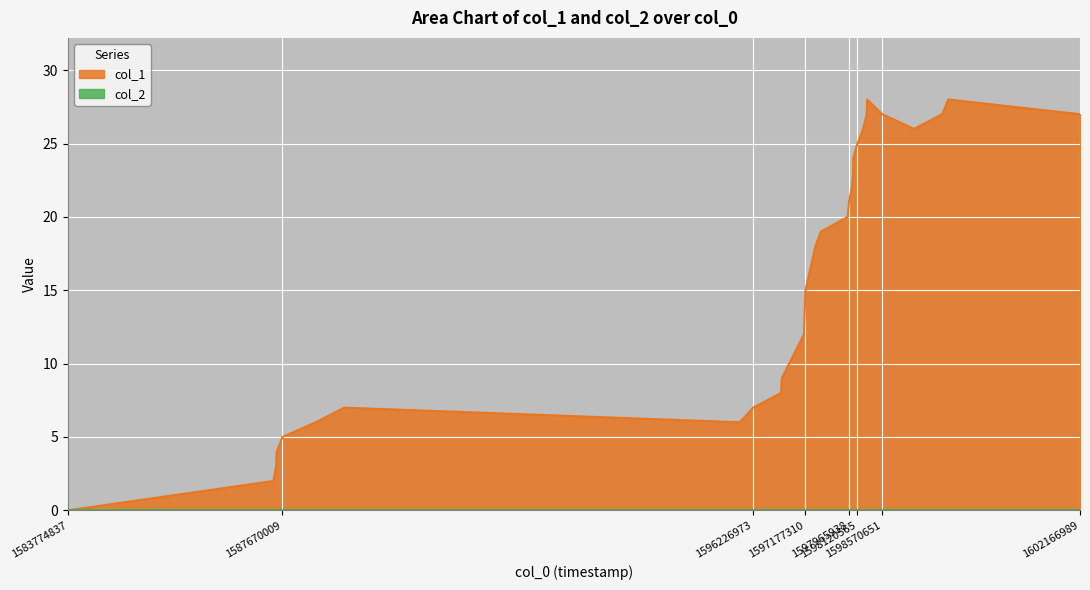

The chart shows a value of 21 at 1597965938. True or false?

True